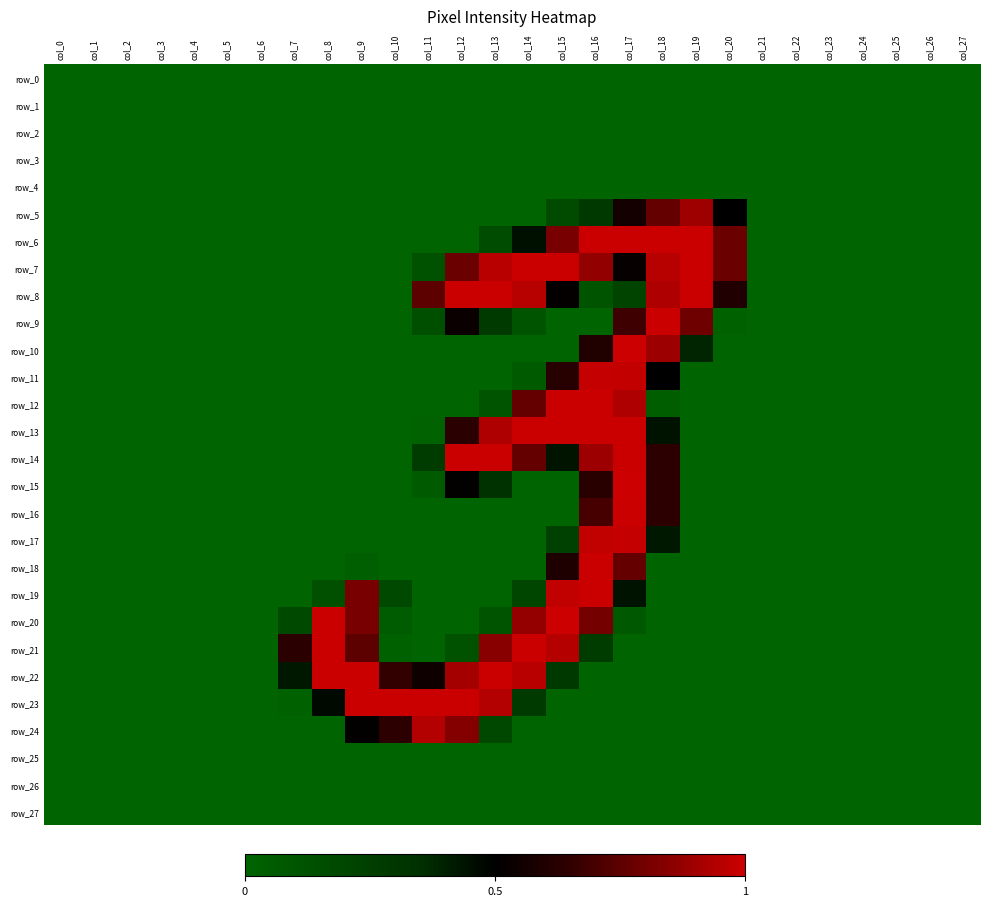

Which category has the highest value in the row_10 series?

col_17